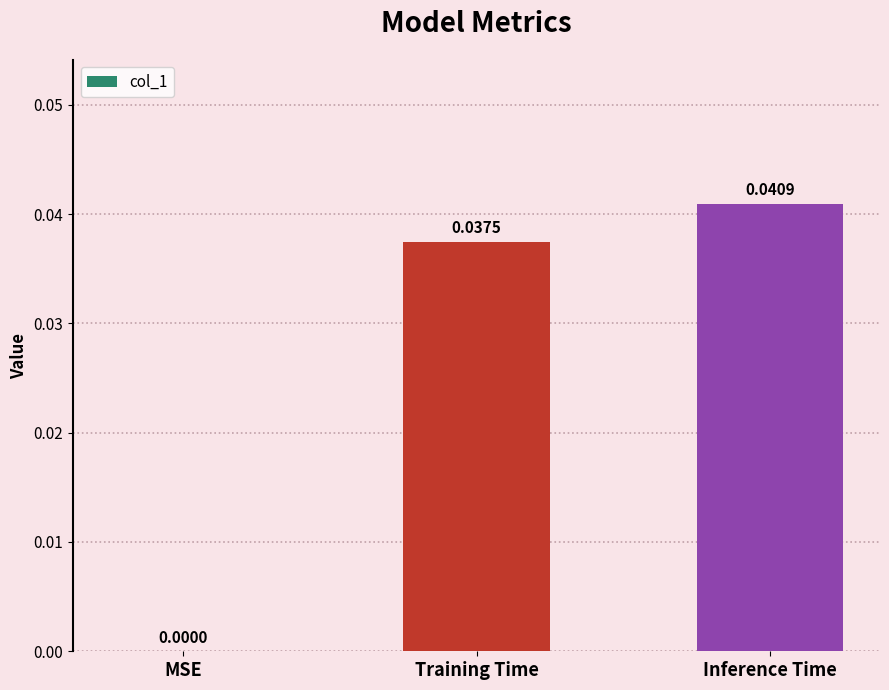

At which label is the value closest to 0?

MSE